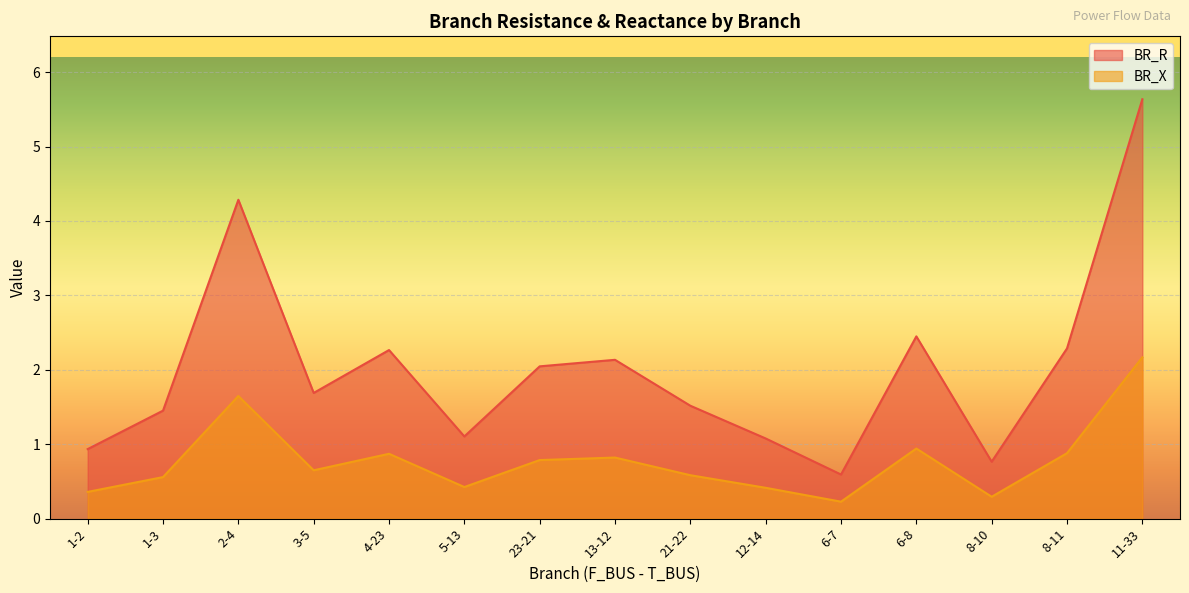

What is the label of the 5th point from the right?

6-7